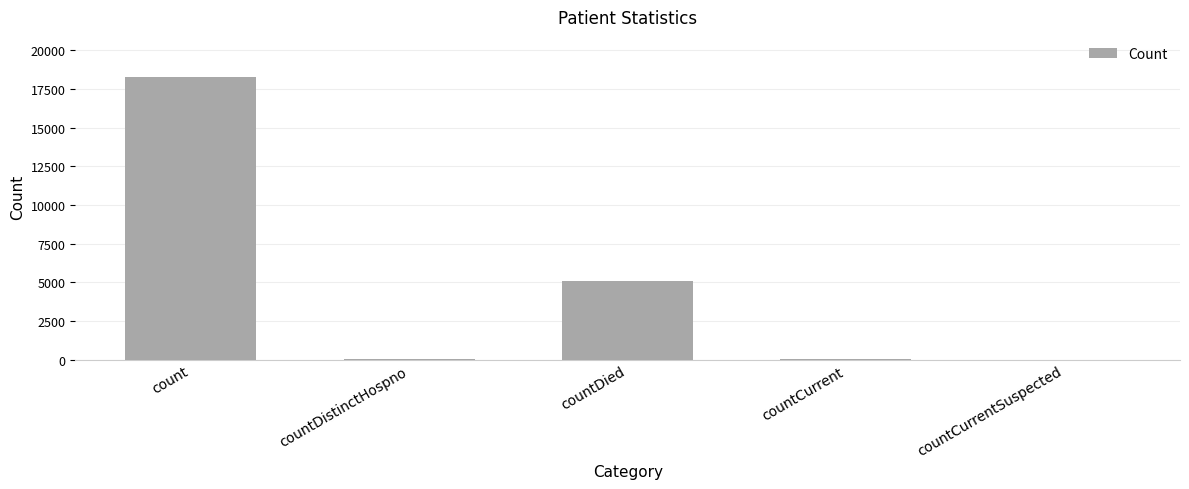

How many categories are shown in the chart?

5